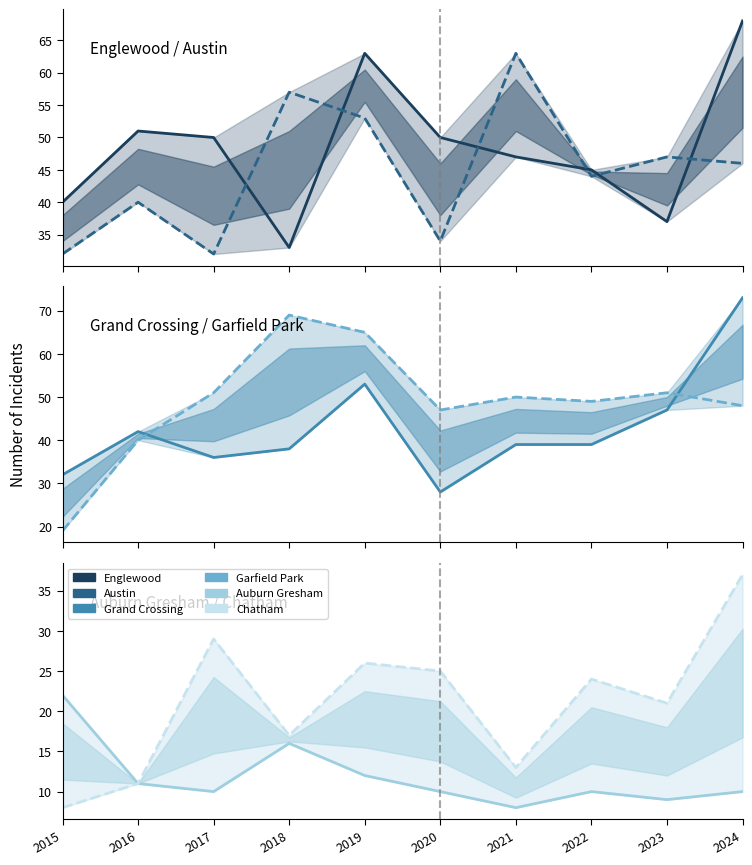

Where is Austin nearest to the value 47?

2023